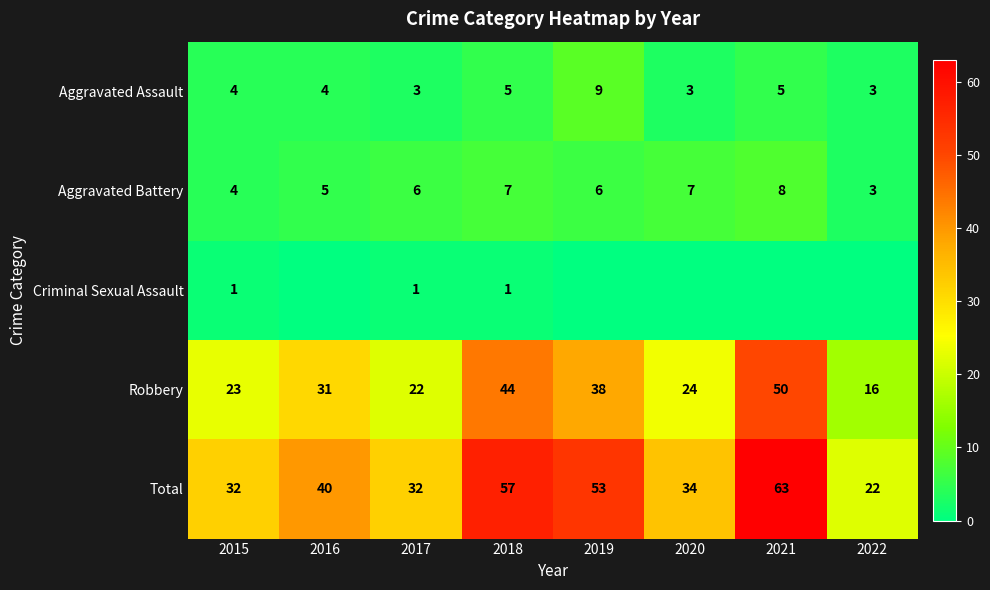

Count the Aggravated Battery values in the range 5 to 7.

5